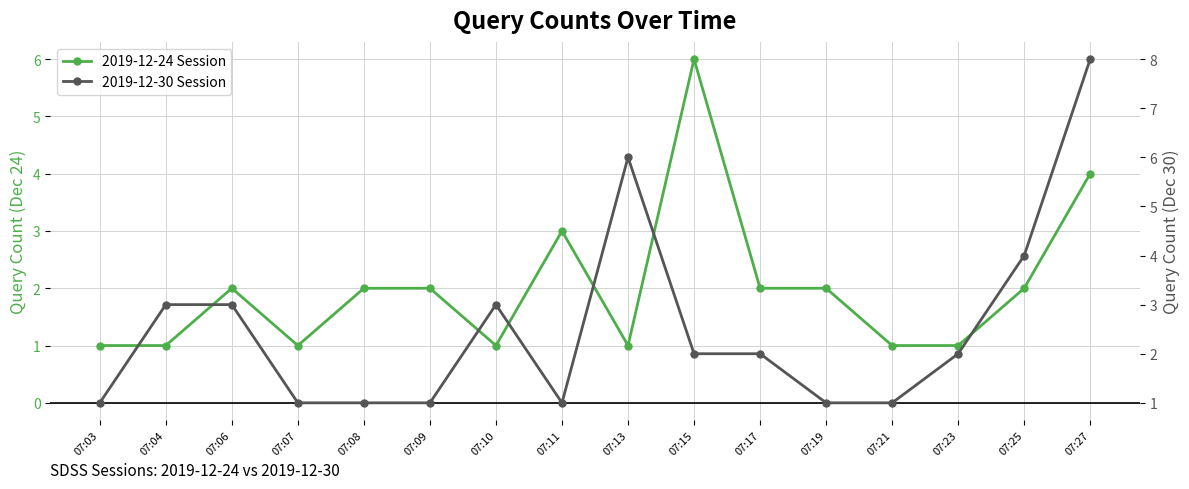

What is the minimum value shown in the chart?

1